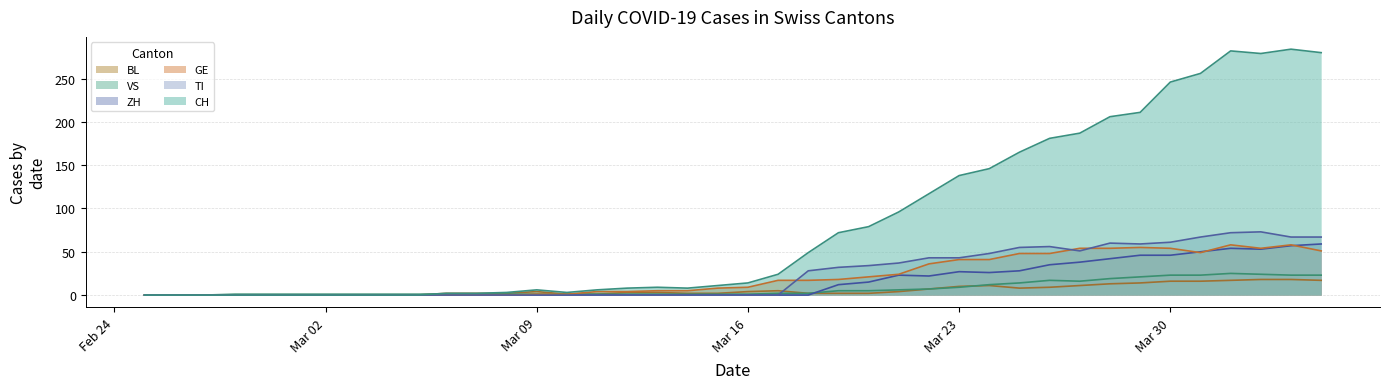

True or false: GE and ZH cross at least once.

True